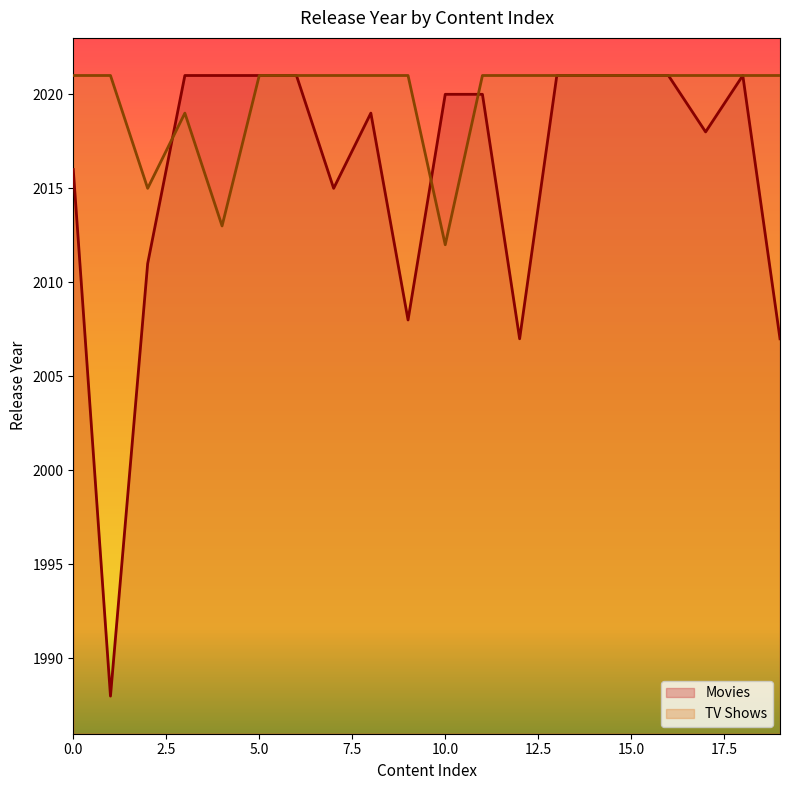

How many lines are shown in the chart?

2